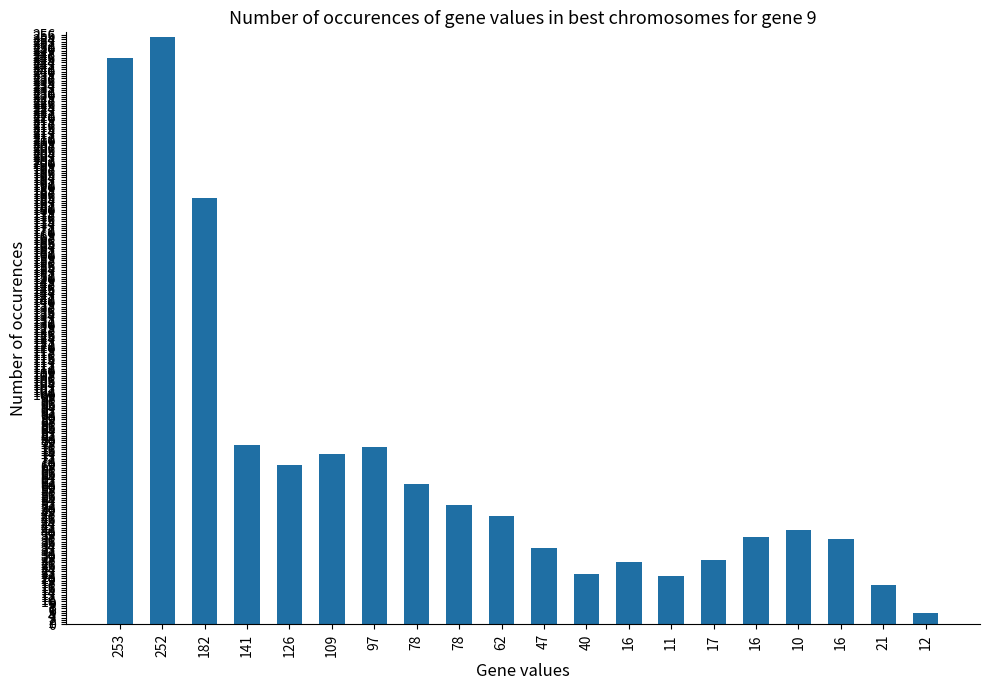

At which label is the value closest to 130?

141